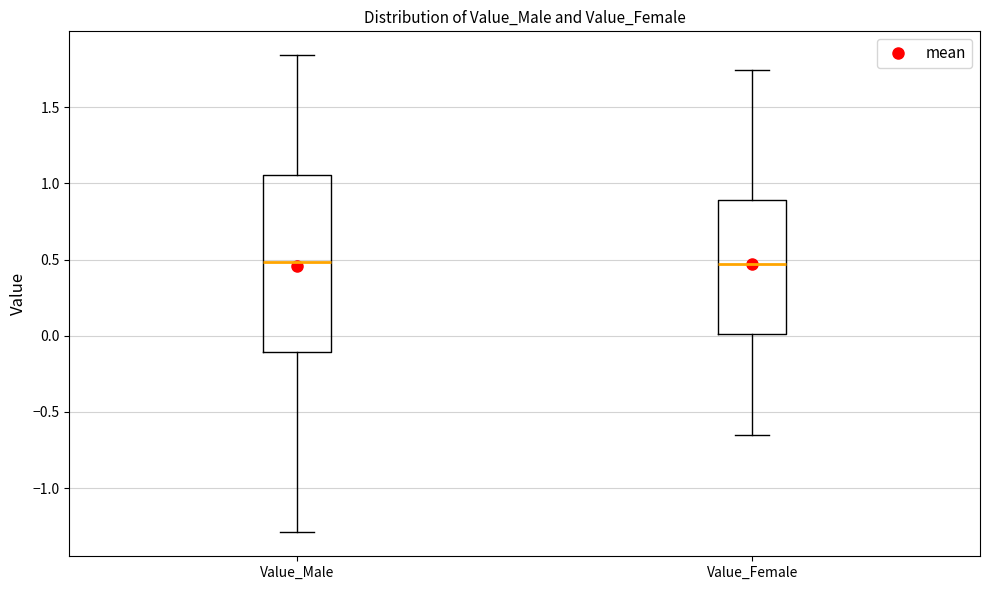

Where does the median line of the box for Value_Male sit on the y-axis? The values are not printed on the chart, so give them approximately, as read against the axis.

0.50